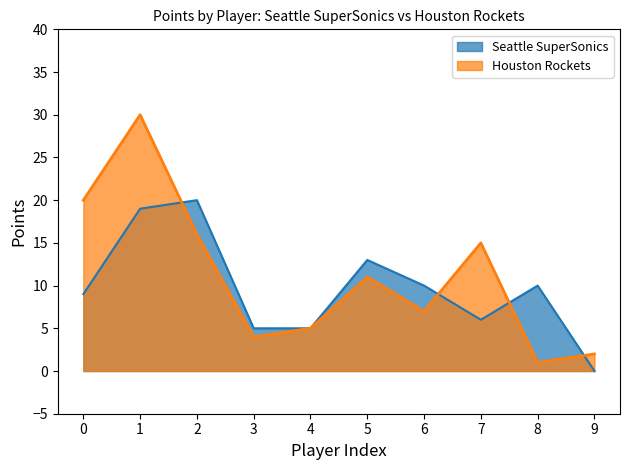

What is the difference between the second highest and minimum values in the Houston Rockets series?

19